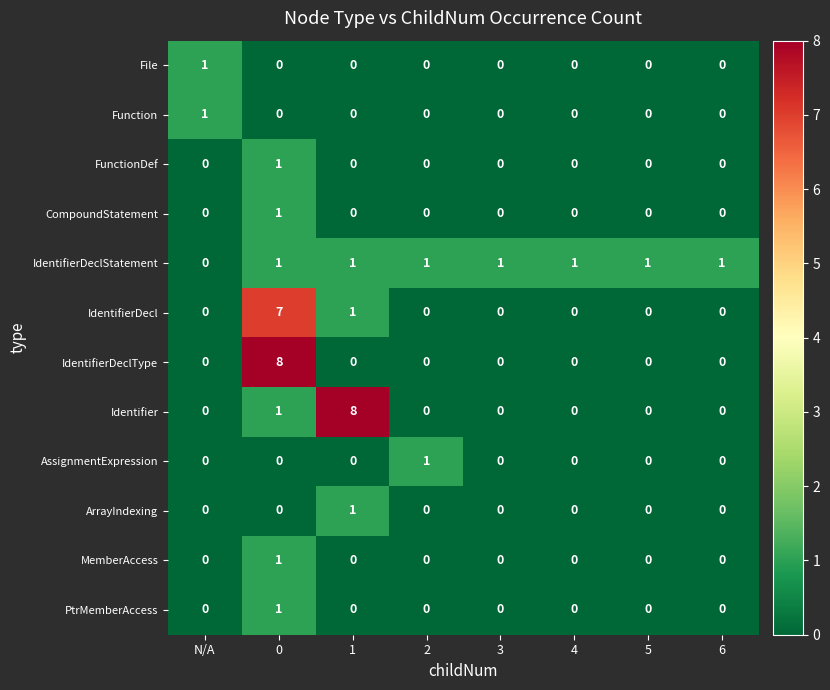

How many ArrayIndexing values are between 0 and 1?

8